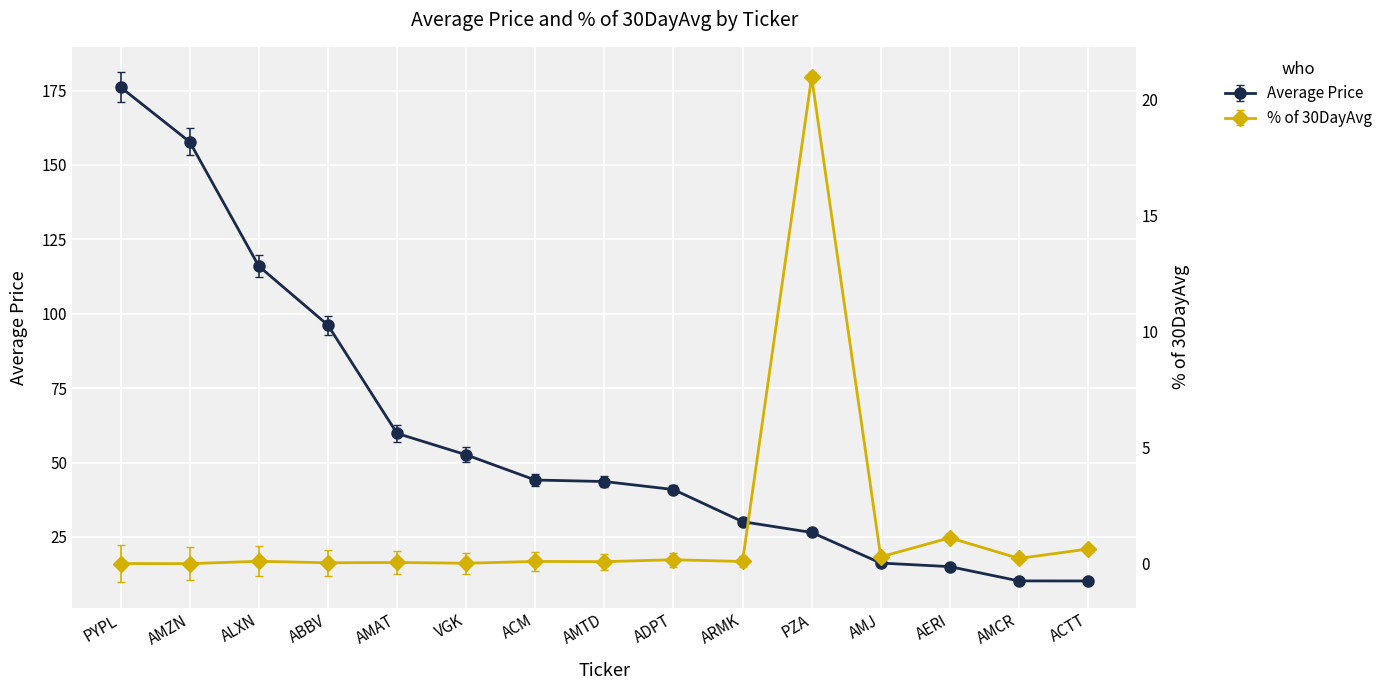

At which label does Average Price reach its peak?

PYPL